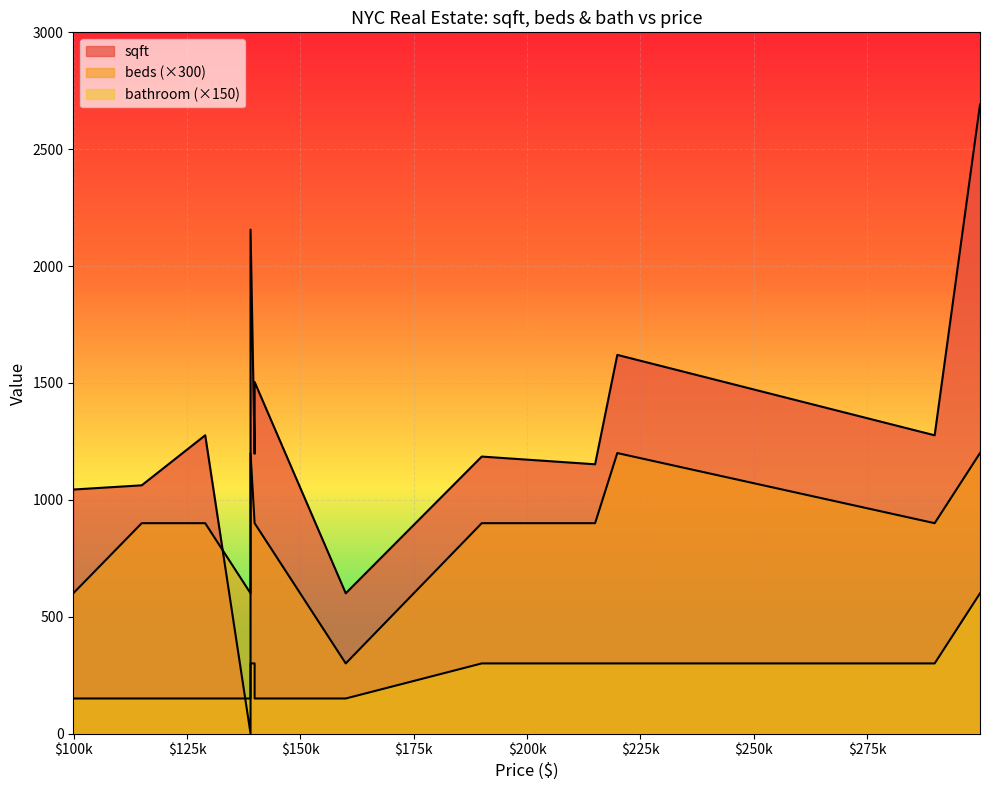

True or false: beds and bathroom cross at least once.

False